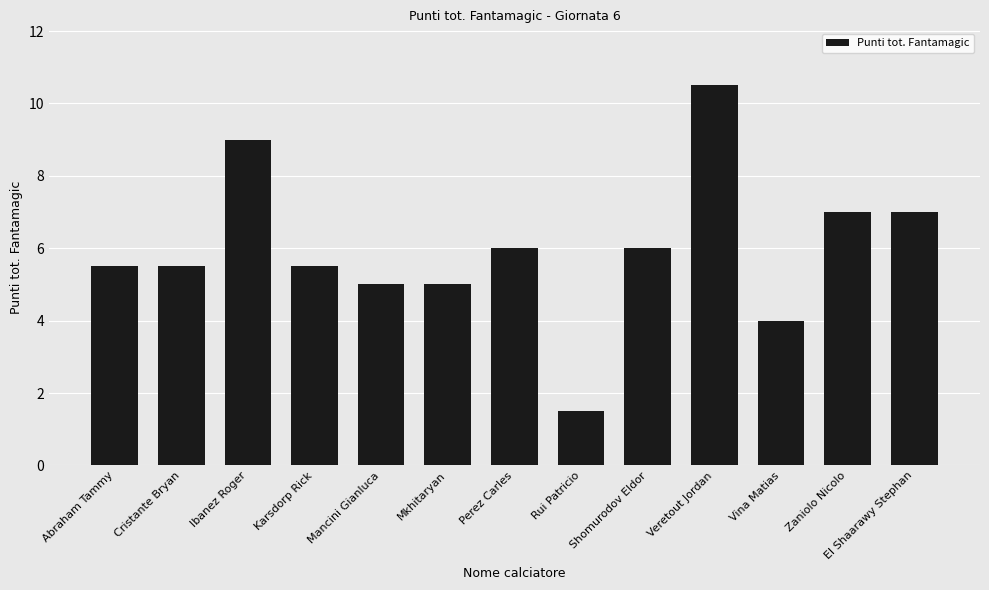

What is the label of the 4th bar from the right?

Veretout Jordan